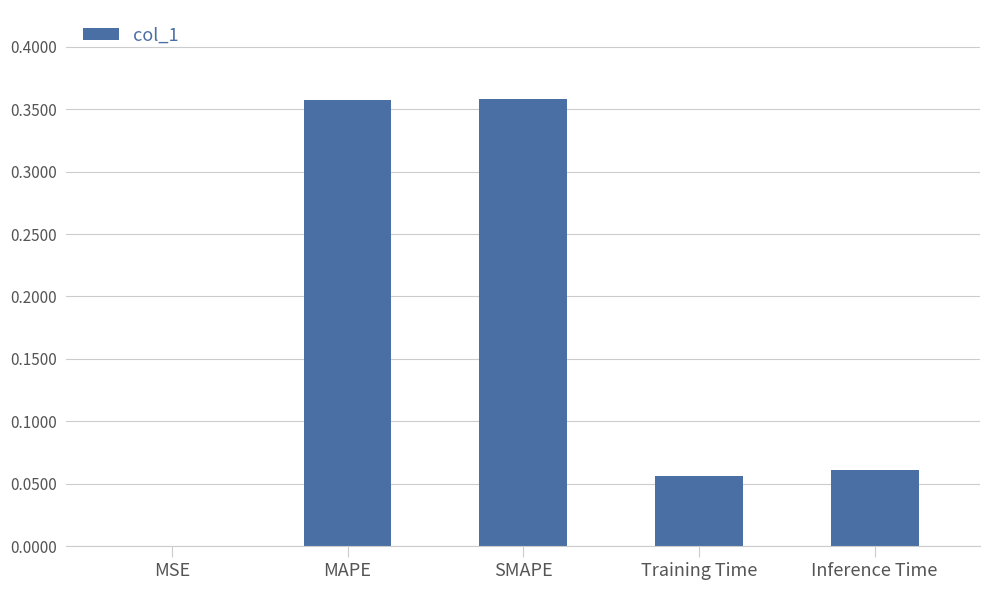

At which label is the value closest to 0?

MSE